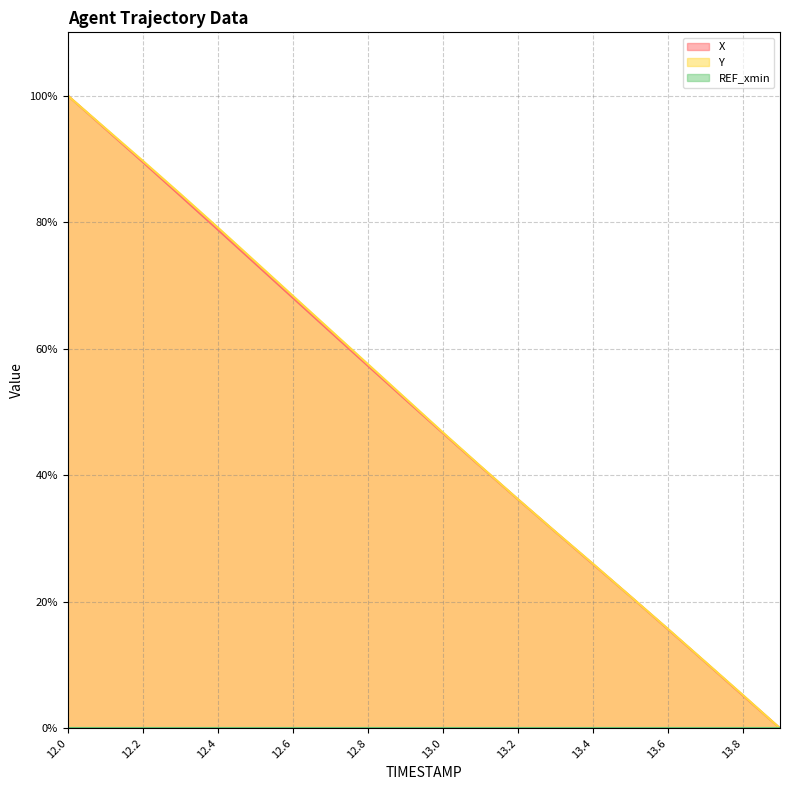

Reading right to left, list all the values displayed in this chart.

X: 13.9=0.0	13.8=5.2	13.7=10.5	13.6=15.7	13.5=20.9	13.4=26.0	13.3=31.1	13.2=36.2	13.1=41.4	13.0=46.7	12.9=52.0	12.8=57.3	12.7=62.7	12.6=68.1	12.5=73.5	12.4=78.8	12.3=84.2	12.2=89.5	12.1=94.8	12.0=100.0
Y: 13.9=0.0	13.8=5.3	13.7=10.5	13.6=15.8	13.5=20.9	13.4=26.1	13.3=31.1	13.2=36.3	13.1=41.5	13.0=46.8	12.9=52.2	12.8=57.6	12.7=63.0	12.6=68.4	12.5=73.8	12.4=79.2	12.3=84.5	12.2=89.7	12.1=94.9	12.0=100.0